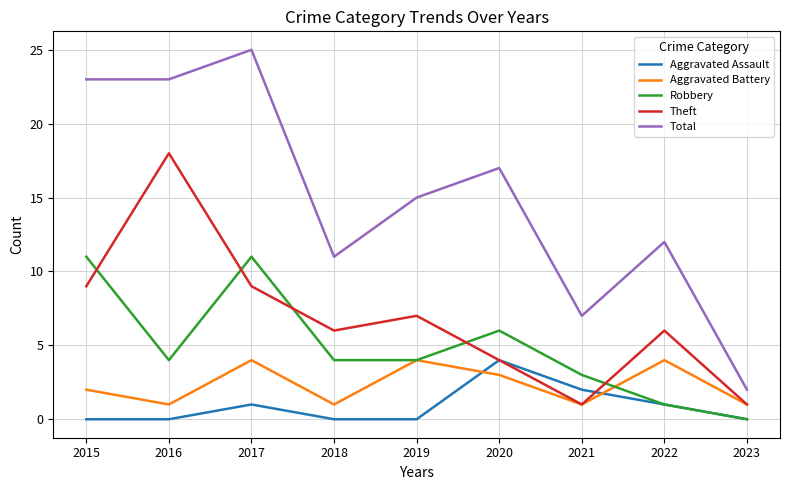

Reading right to left, list all the values displayed in this chart.

Aggravated Assault: 2023=0	2022=1	2021=2	2020=4	2019=0	2018=0	2017=1	2016=0	2015=0
Aggravated Battery: 2023=1	2022=4	2021=1	2020=3	2019=4	2018=1	2017=4	2016=1	2015=2
Robbery: 2023=0	2022=1	2021=3	2020=6	2019=4	2018=4	2017=11	2016=4	2015=11
Theft: 2023=1	2022=6	2021=1	2020=4	2019=7	2018=6	2017=9	2016=18	2015=9
Total: 2023=2	2022=12	2021=7	2020=17	2019=15	2018=11	2017=25	2016=23	2015=23